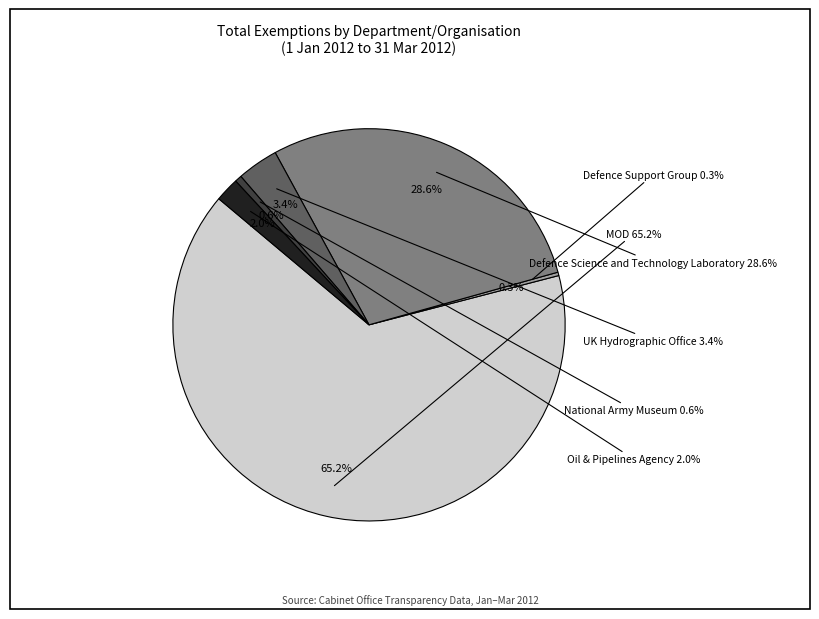

To the nearest percent, what portion does UK Hydrographic Office represent?

3%